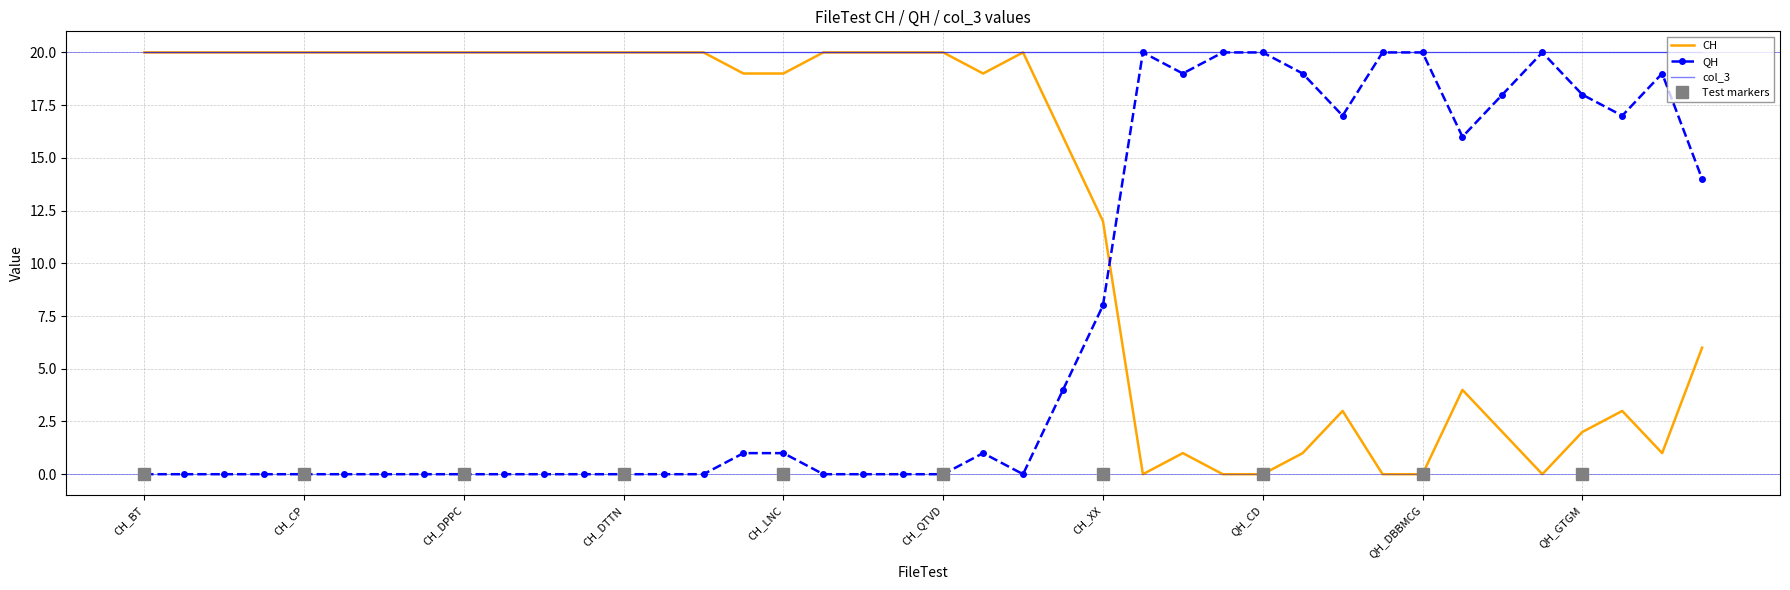

What is the difference between the CH values at QH_CD and QH_DQNB?

2